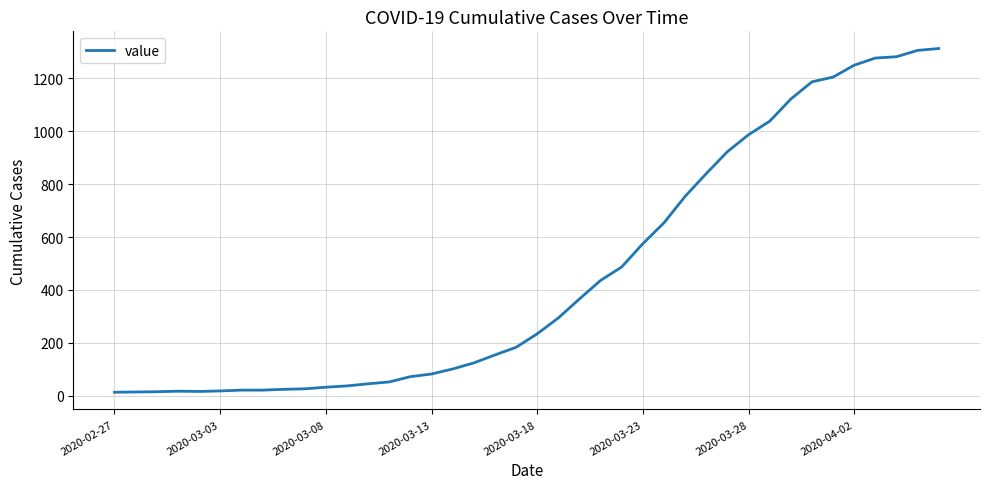

What is the greatest value displayed?

1313